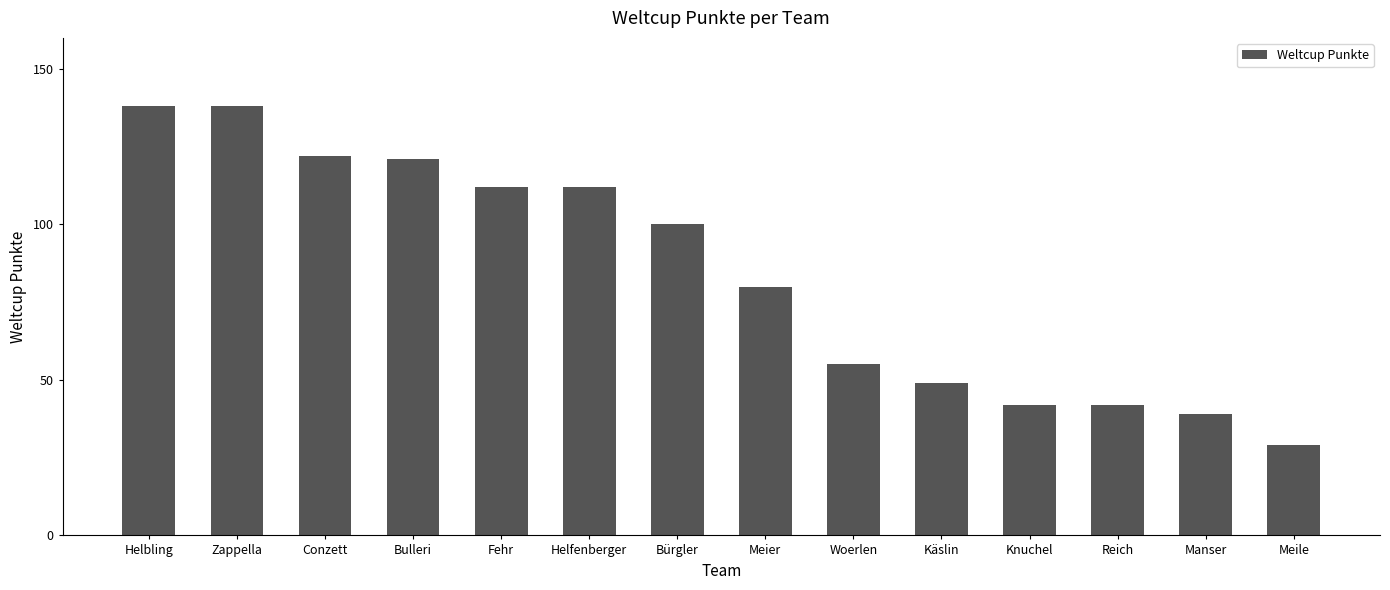

What is the sum of the values at Helbling and Meier?

218